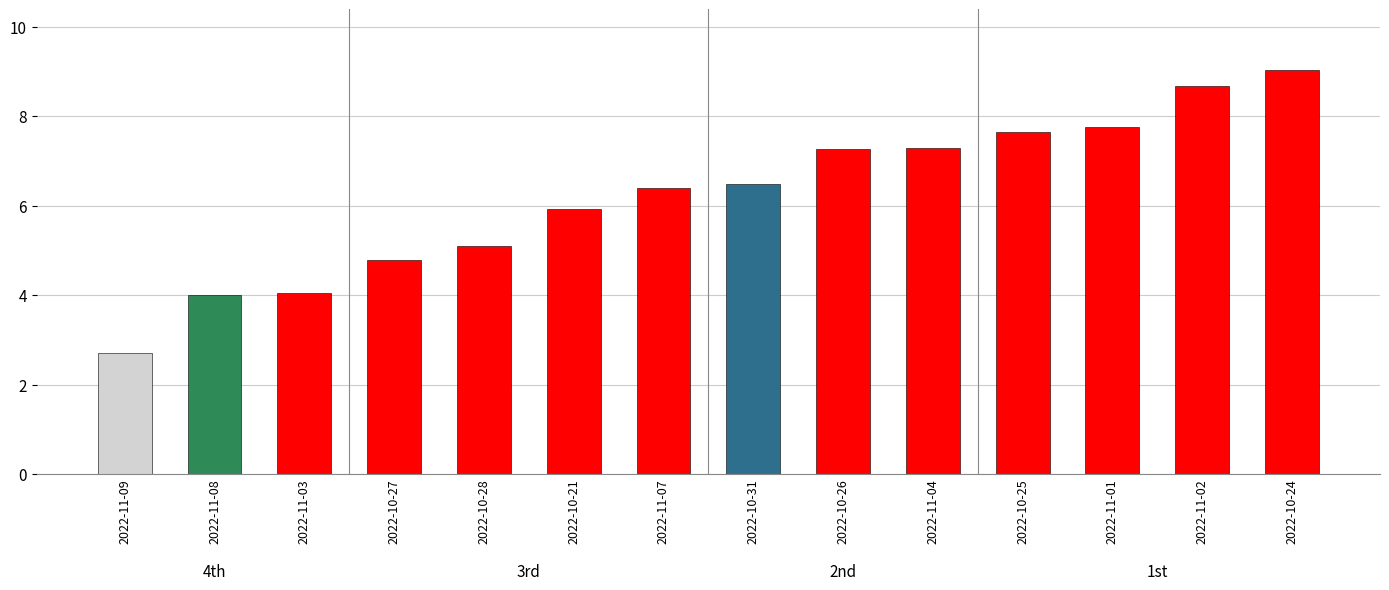

What is the sum of the values at 2022-11-02 and 2022-10-25?

16.3